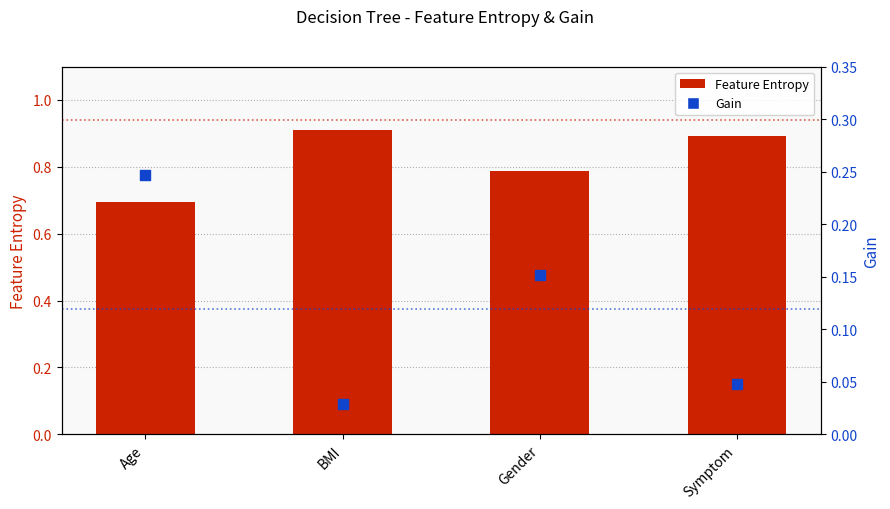

Which series has the largest total across all categories?

Feature Entropy